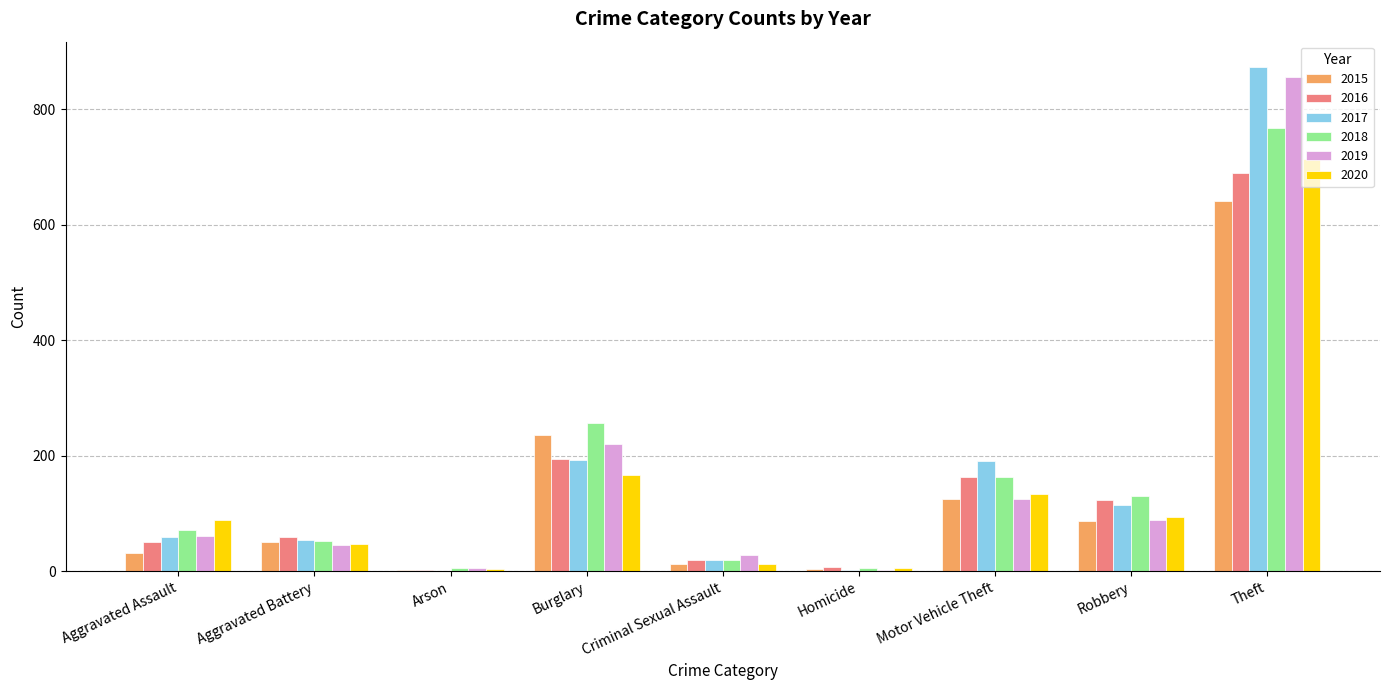

At which label is 2016 closest to 346?

Burglary